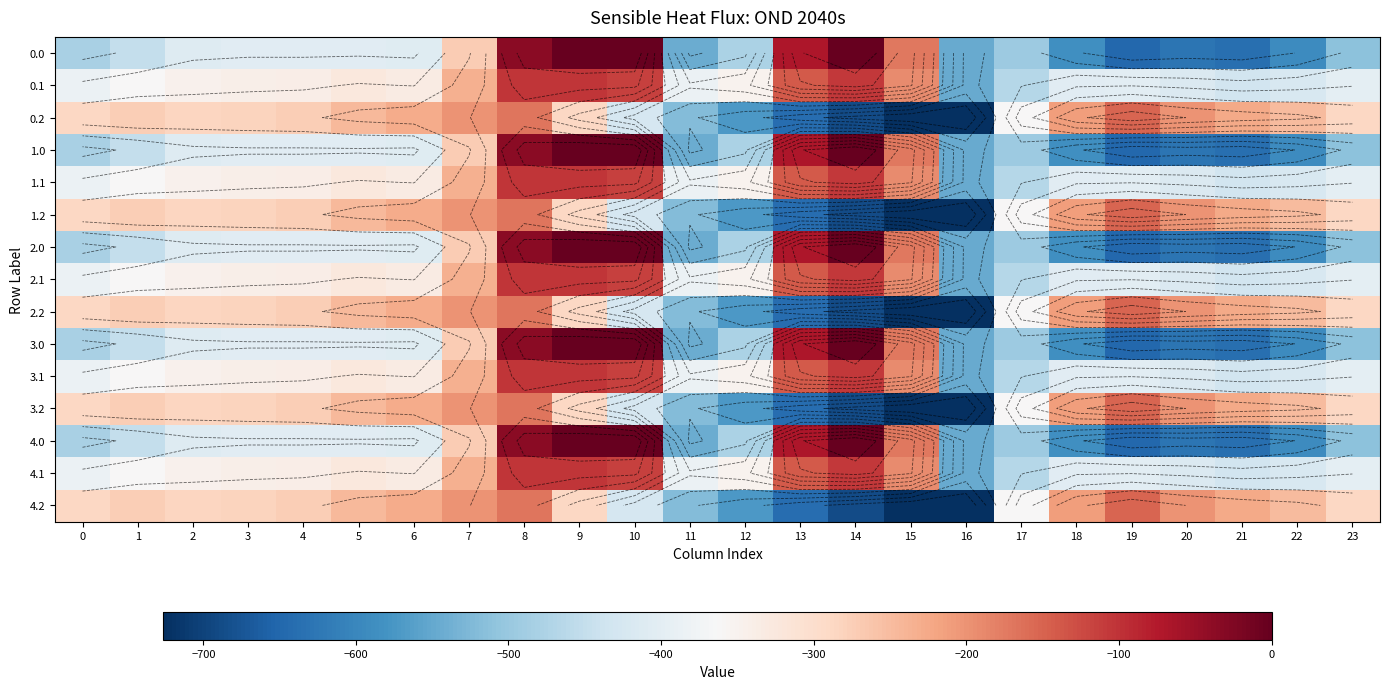

How many series are shown in this chart?

15